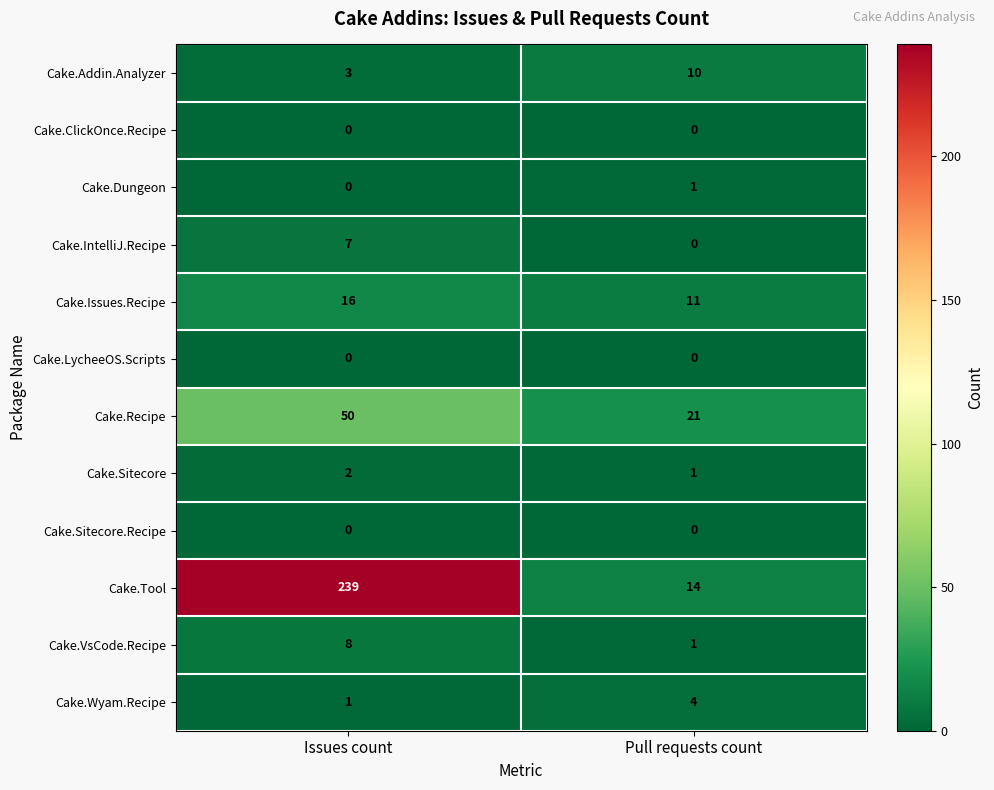

Which category has the highest value across all series?

Issues count